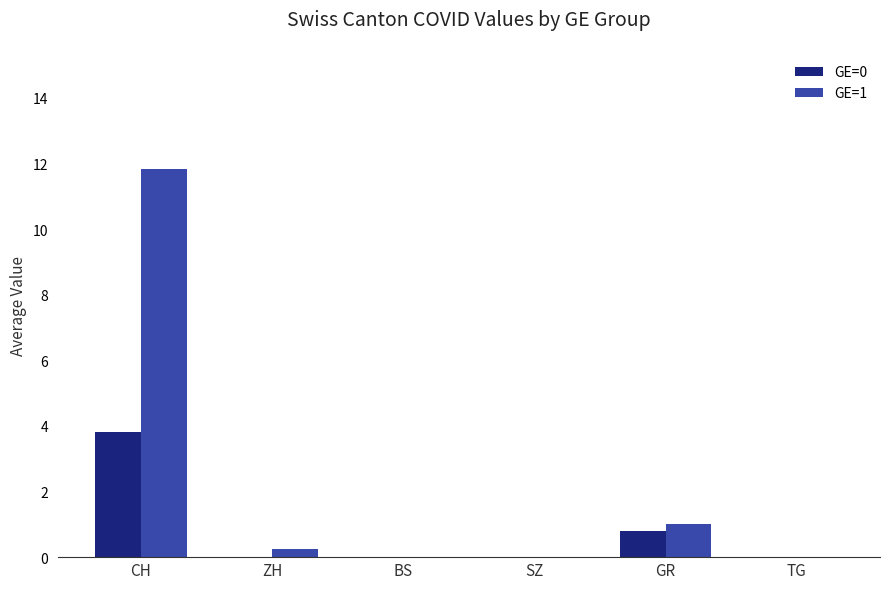

Which category has the highest value across all series?

CH